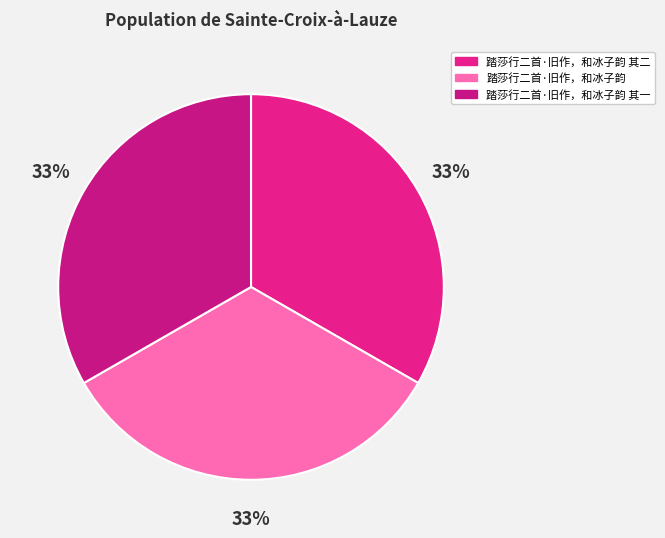

Count the number of slices in the pie.

3